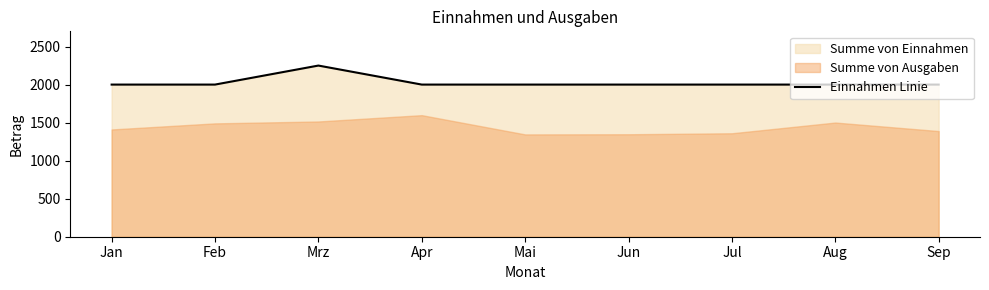

What is the value of the 2nd point from the left?

2000